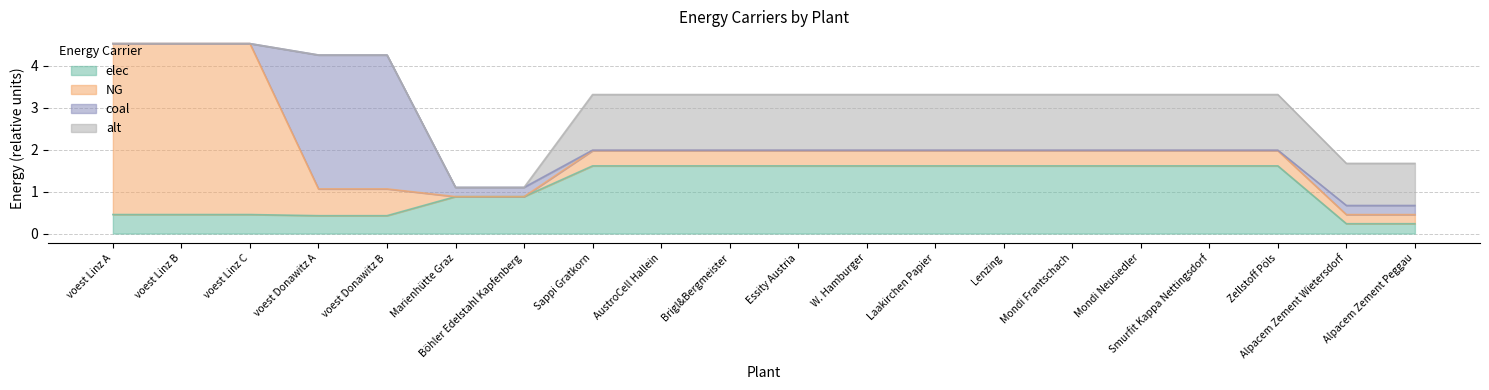

What is the maximum value for coal?

3.2